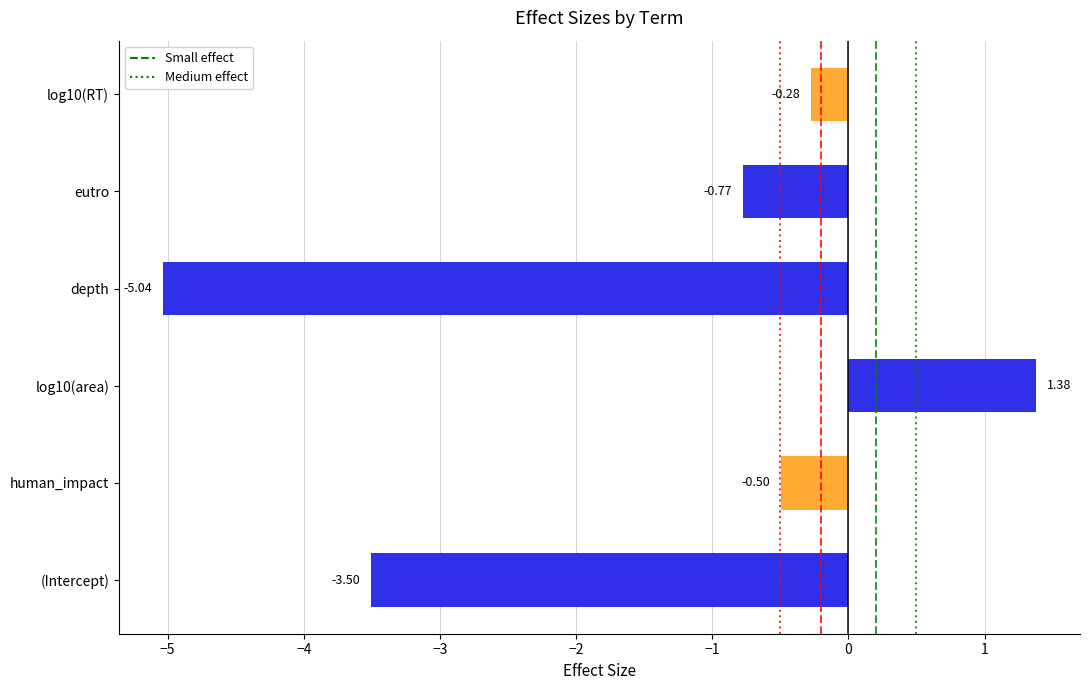

What is the average value?

-1.5